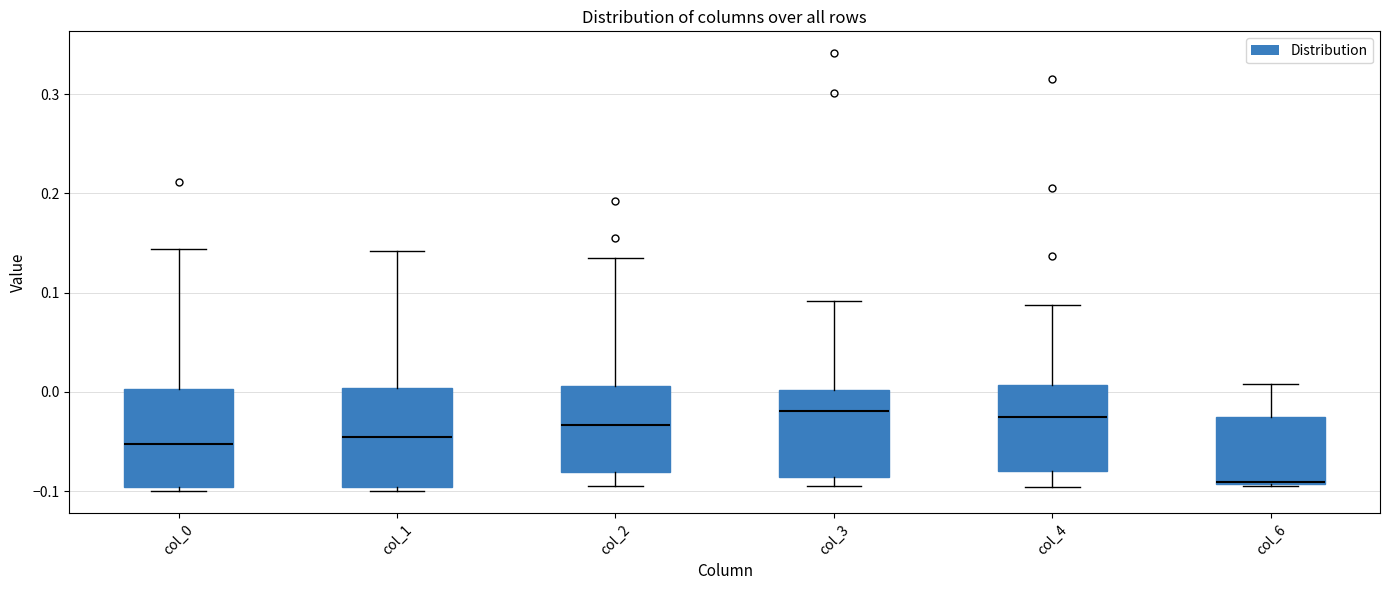

Reading left to right, read every box against the y-axis: the position of its median line, the range the box covers, and the ends of its whiskers. The values are not printed on the chart, so give them approximately, as read against the axis.

col_0: median -0.05, box -0.10 to 0.00, whiskers -0.10 (just below the box's lower edge) to 0.14
col_1: median -0.05, box -0.10 to 0.00, whiskers -0.10 (just below the box's lower edge) to 0.14
col_2: median -0.03, box -0.08 to 0.01, whiskers -0.09 to 0.14
col_3: median -0.02, box -0.09 to 0.00, whiskers -0.10 to 0.09
col_4: median -0.03, box -0.08 to 0.01, whiskers -0.10 to 0.09
col_6: median -0.09 (drawn on the box's lower edge), box -0.09 to -0.03, whiskers -0.09 to 0.01